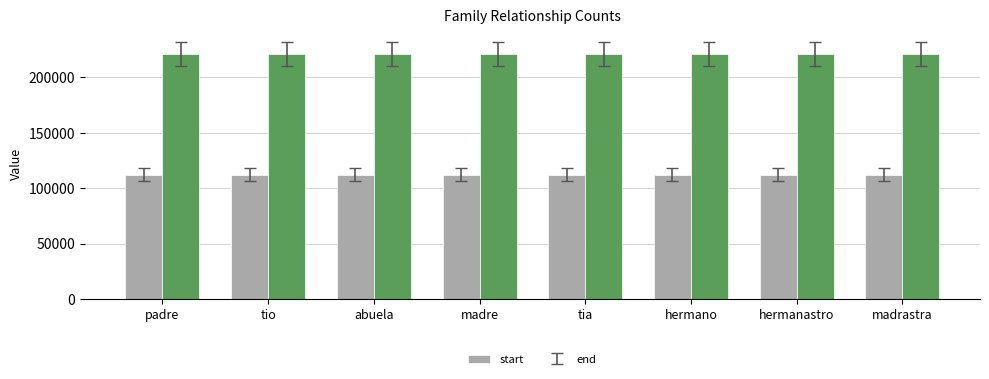

What is the maximum value shown in the chart?

221145